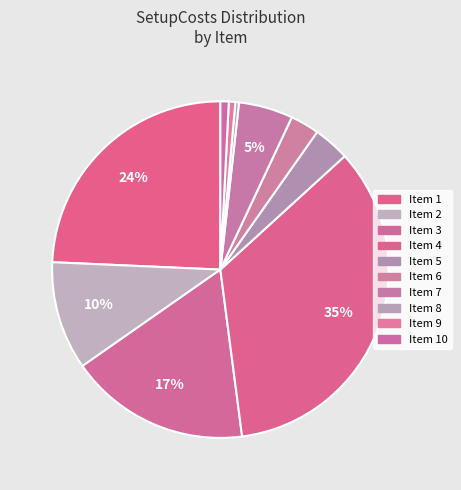

How many segments does this pie chart have?

10